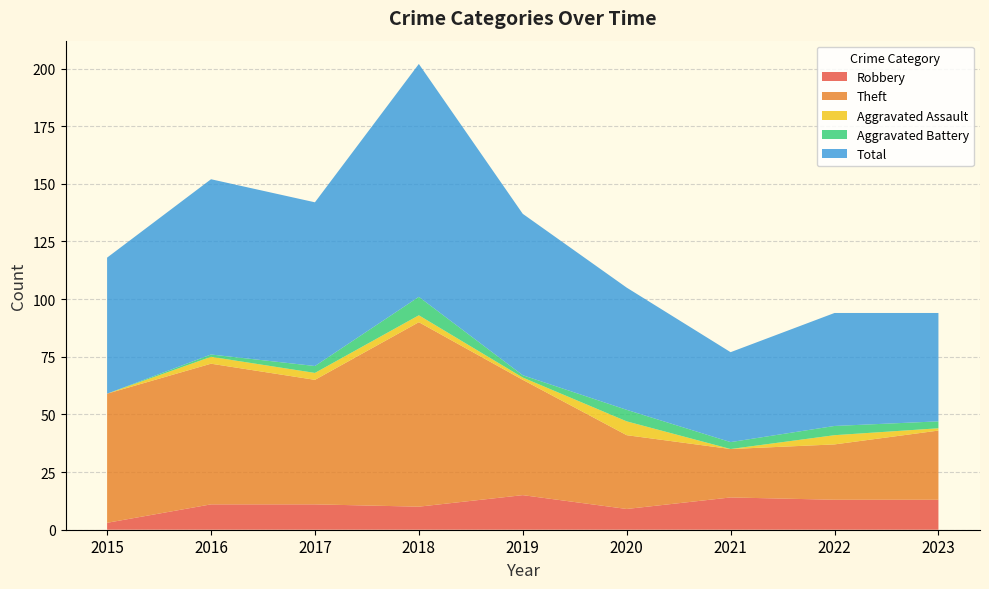

Reading left to right, extract all data points from this chart.

Robbery: 3	11	11	10	15	9	14	13	13
Theft: 56	61	54	80	50	32	21	24	30
Aggravated Assault: 0	3	3	3	1	6	0	4	1
Aggravated Battery: 0	1	3	8	1	5	3	4	3
Total: 59	76	71	101	70	53	39	49	47